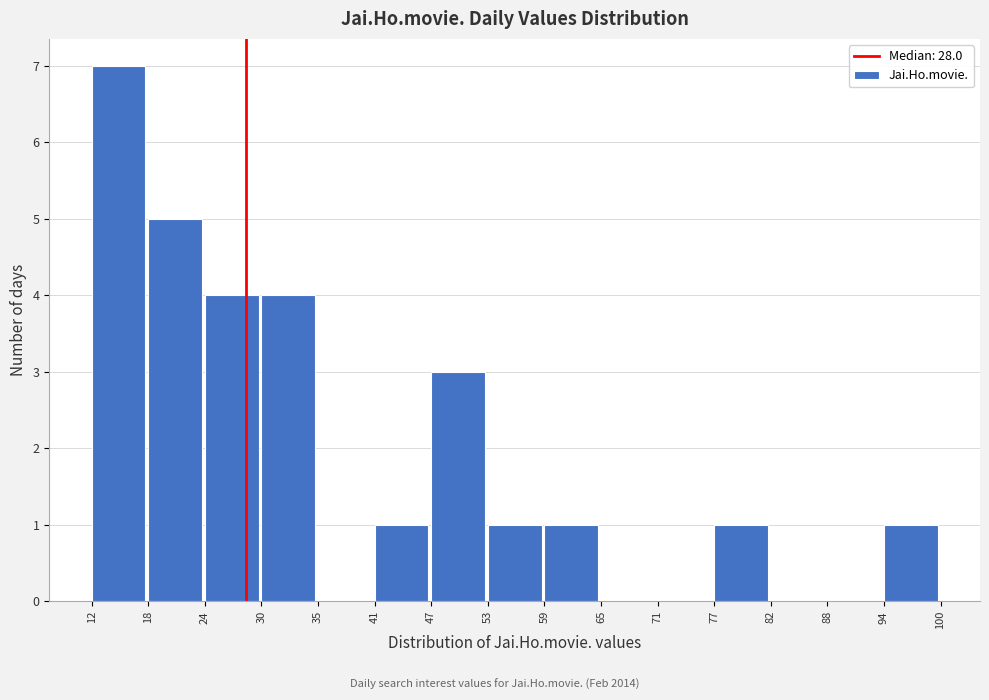

Reading left to right, list every bar in this chart as the range it spans on the x-axis followed by its height. The values are not printed on the chart, so give them approximately, as read against the axis.

12 to 18: 7
18 to 24: 5
24 to 30: 4
30 to 35: 4
35 to 41: 0
41 to 47: 1
47 to 53: 3
53 to 59: 1
59 to 65: 1
65 to 71: 0
71 to 77: 0
77 to 82: 1
82 to 88: 0
88 to 94: 0
94 to 100: 1